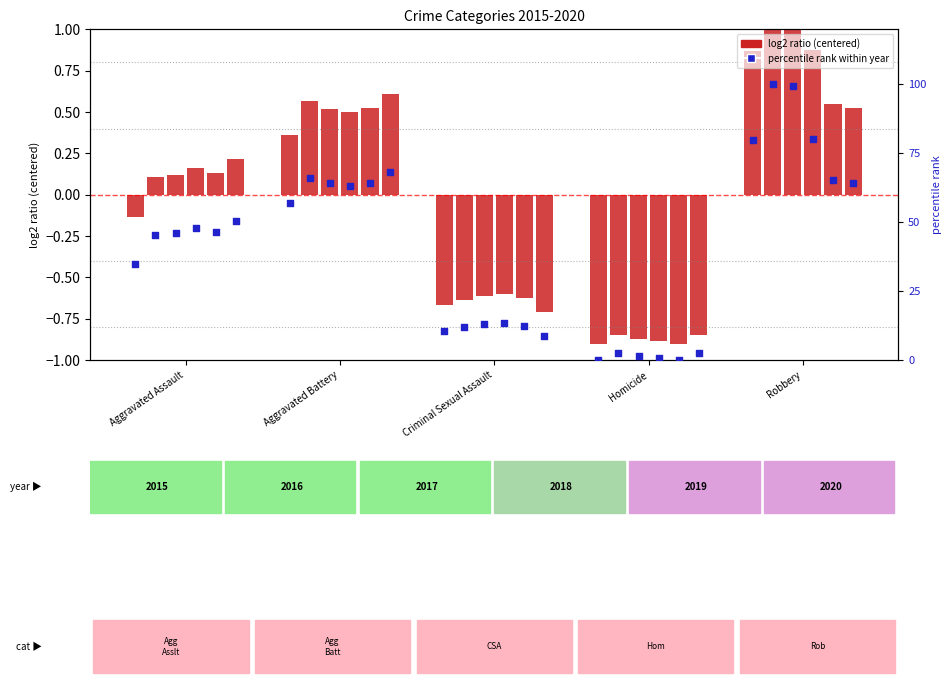

At which category is the sum across all series the highest?

Robbery